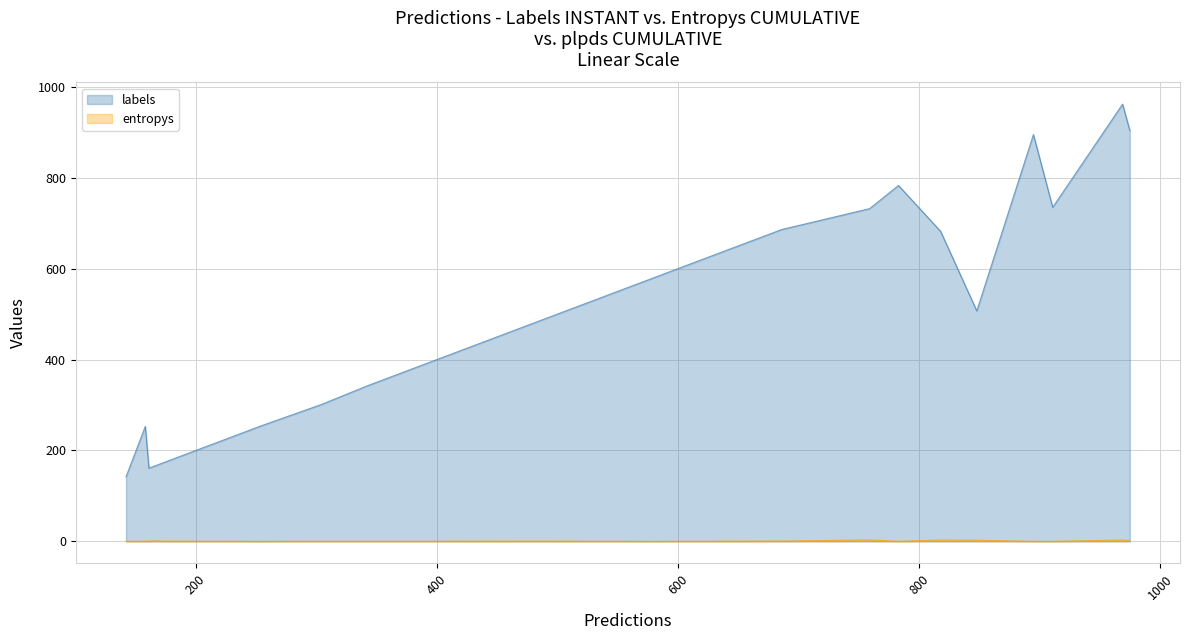

What are all the series names shown in the legend?

labels, entropys